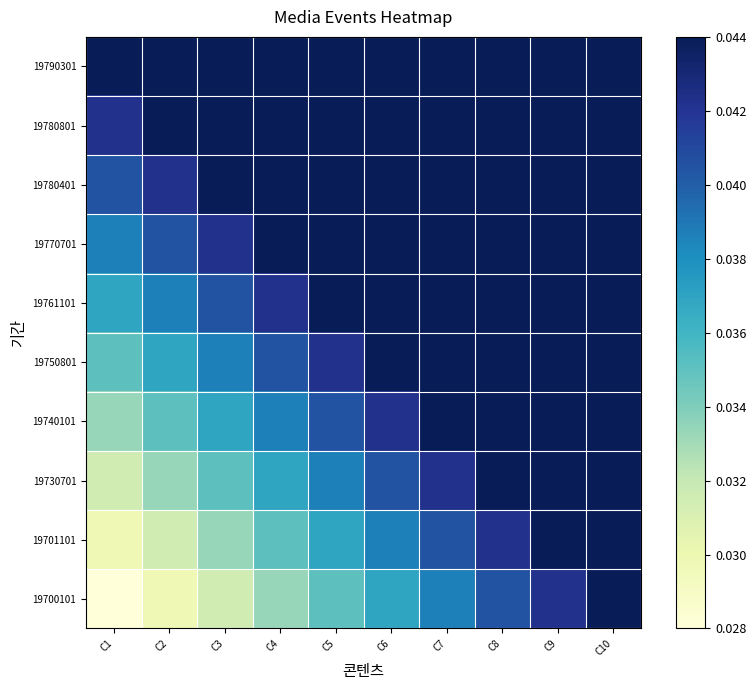

Reading left to right, transcribe all the data shown in this chart.

19700101: C1=0.0	C2=0.0	C3=0.0	C4=0.0	C5=0.0	C6=0.0	C7=0.0	C8=0.0	C9=0.0	C10=0.0
19701101: C1=0.0	C2=0.0	C3=0.0	C4=0.0	C5=0.0	C6=0.0	C7=0.0	C8=0.0	C9=0.0	C10=0.0
19730701: C1=0.0	C2=0.0	C3=0.0	C4=0.0	C5=0.0	C6=0.0	C7=0.0	C8=0.0	C9=0.0	C10=0.0
19740101: C1=0.0	C2=0.0	C3=0.0	C4=0.0	C5=0.0	C6=0.0	C7=0.0	C8=0.0	C9=0.0	C10=0.0
19750801: C1=0.0	C2=0.0	C3=0.0	C4=0.0	C5=0.0	C6=0.0	C7=0.0	C8=0.0	C9=0.0	C10=0.1
19761101: C1=0.0	C2=0.0	C3=0.0	C4=0.0	C5=0.0	C6=0.0	C7=0.0	C8=0.0	C9=0.1	C10=0.1
19770701: C1=0.0	C2=0.0	C3=0.0	C4=0.0	C5=0.0	C6=0.0	C7=0.0	C8=0.1	C9=0.1	C10=0.1
19780401: C1=0.0	C2=0.0	C3=0.0	C4=0.0	C5=0.0	C6=0.0	C7=0.1	C8=0.1	C9=0.1	C10=0.1
19780801: C1=0.0	C2=0.0	C3=0.0	C4=0.0	C5=0.0	C6=0.1	C7=0.1	C8=0.1	C9=0.1	C10=0.1
19790301: C1=0.0	C2=0.0	C3=0.0	C4=0.0	C5=0.1	C6=0.1	C7=0.1	C8=0.1	C9=0.1	C10=0.1